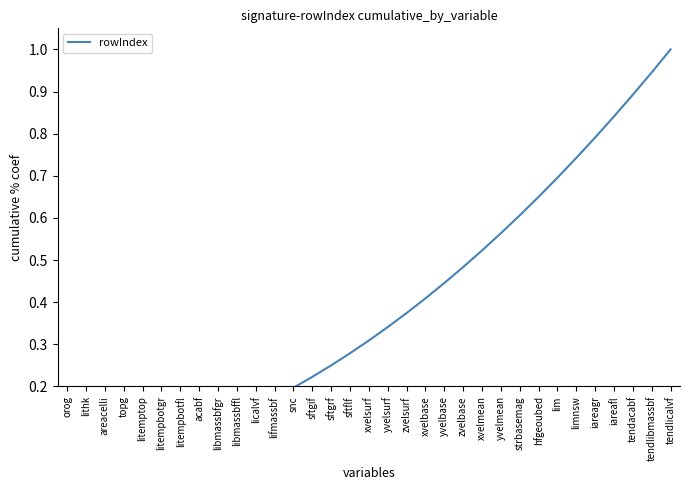

True or false: the data shows 0.1 at acabf.

True